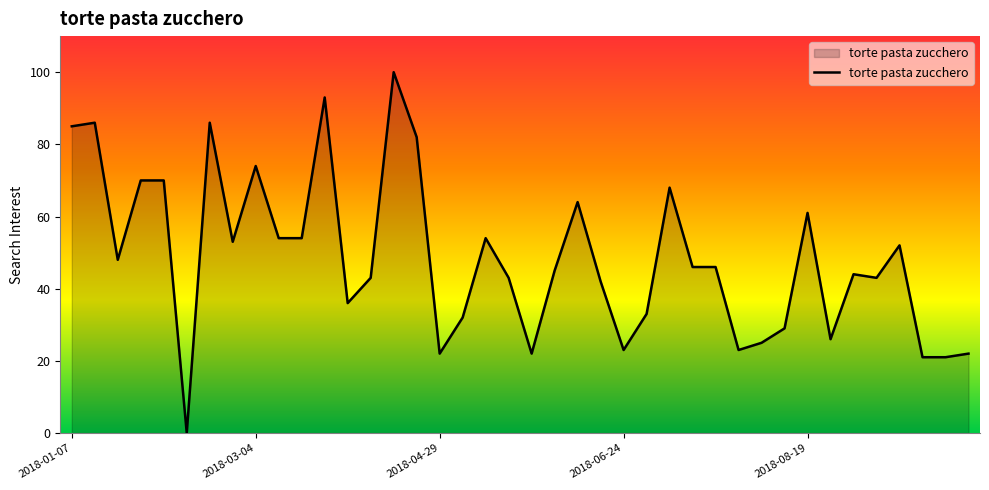

What is the maximum value shown in the chart?

100